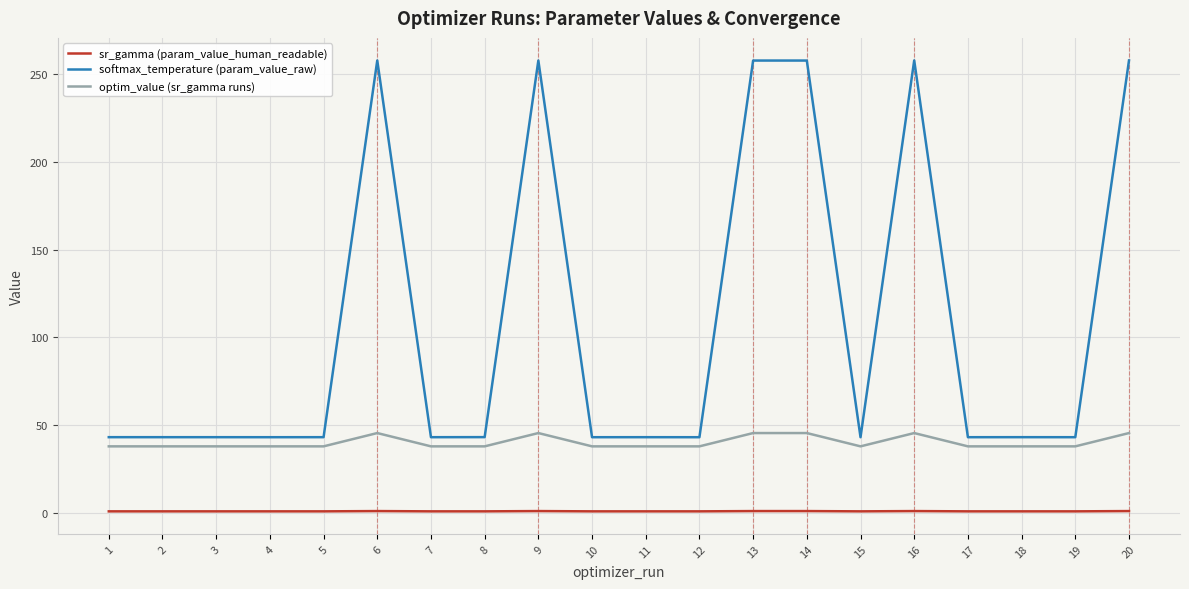

Which series has the largest range (max minus min)?

softmax_temperature (param_value_raw)